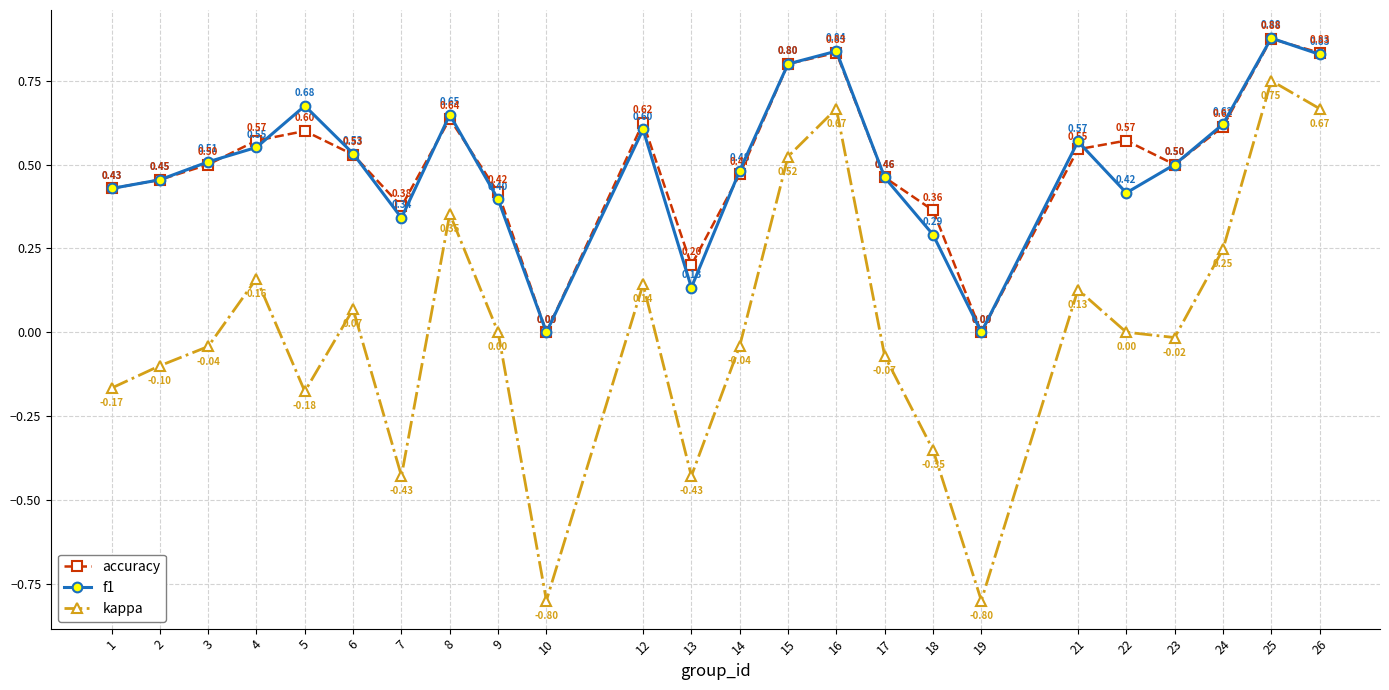

What is the maximum value for kappa?

0.8